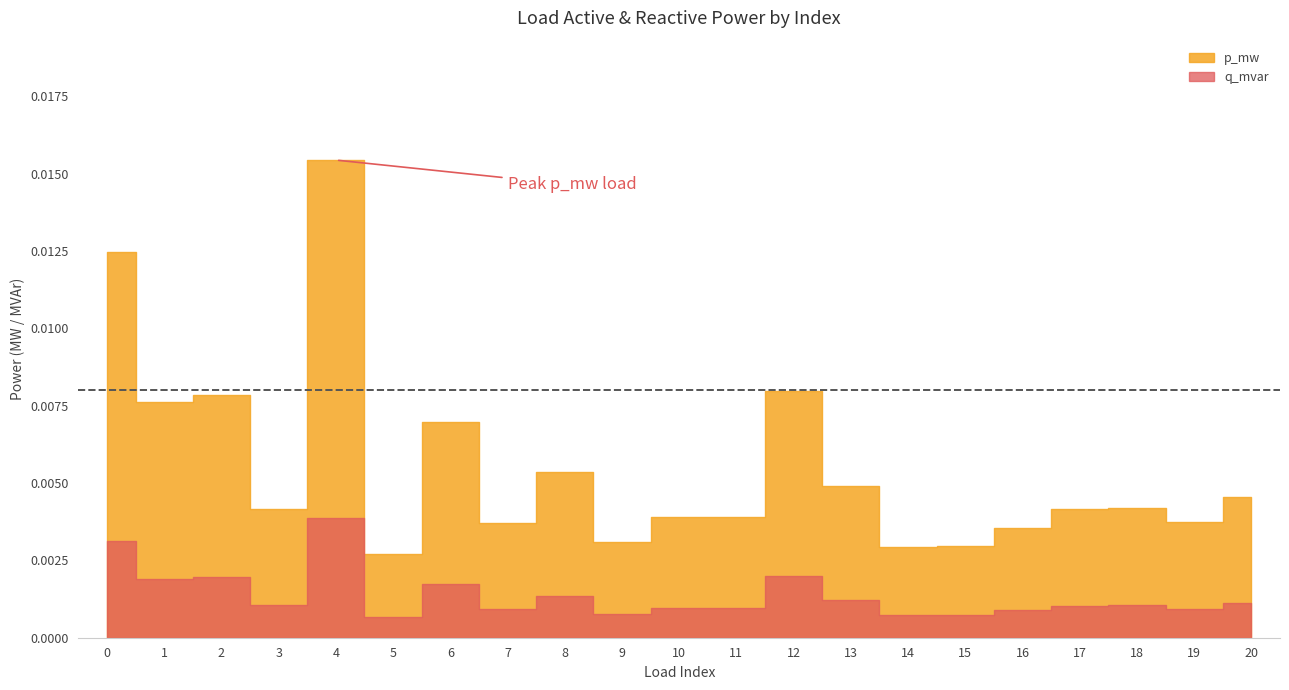

At which label is q_mvar closest to 0?

5